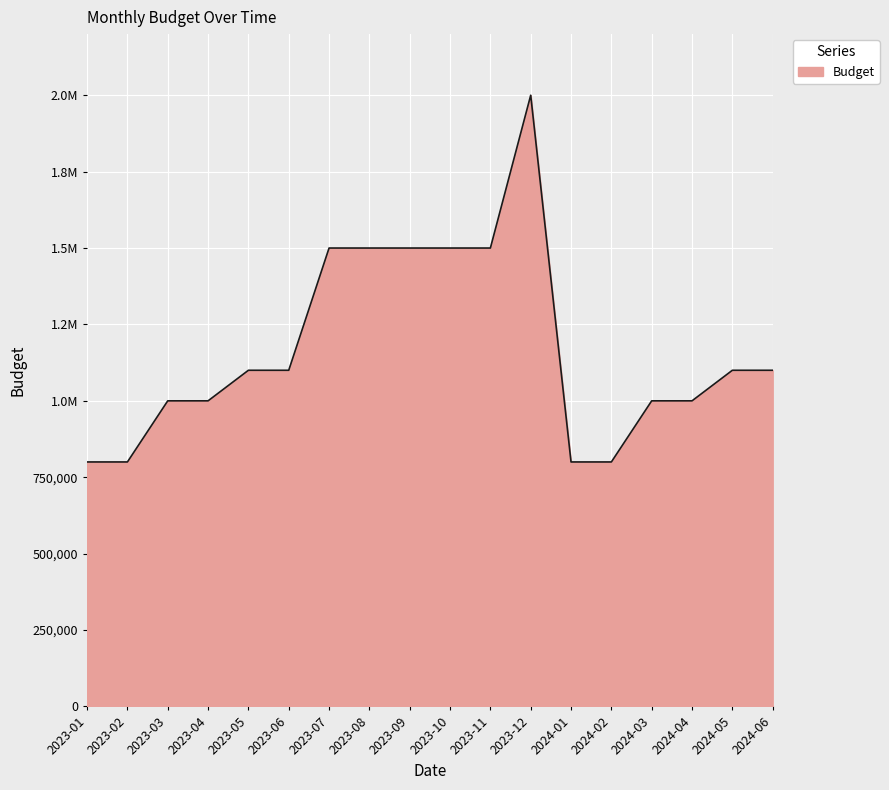

Does the chart have visible grid lines?

Yes